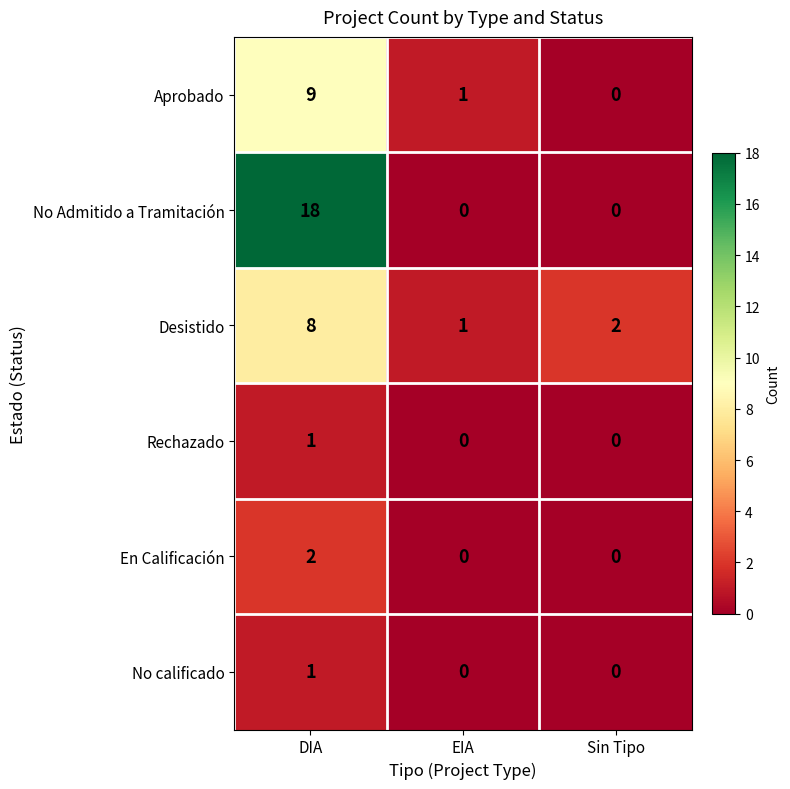

Reading left to right, list all the values displayed in this chart.

Aprobado: 9	1	0
No Admitido a Tramitación: 18	0	0
Desistido: 8	1	2
Rechazado: 1	0	0
En Calificación: 2	0	0
No calificado: 1	0	0